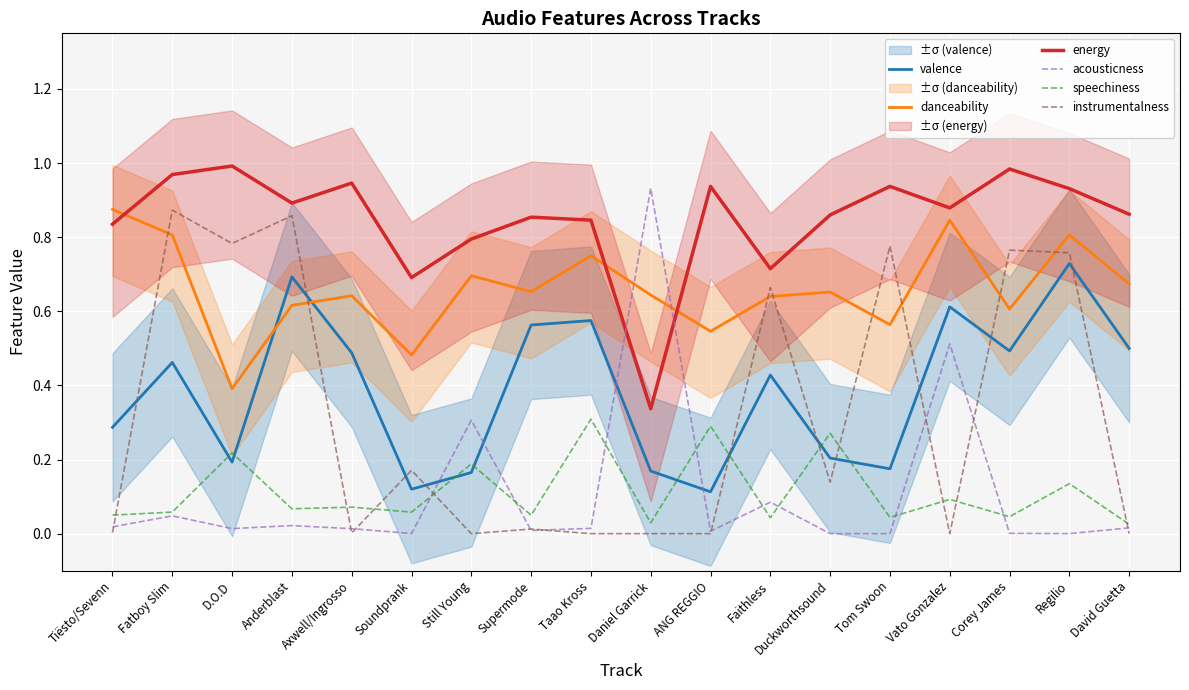

Reading left to right, extract all data points from this chart.

valence: 0.3	0.5	0.2	0.7	0.5	0.1	0.2	0.6	0.6	0.2	0.1	0.4	0.2	0.2	0.6	0.5	0.7	0.5
danceability: 0.9	0.8	0.4	0.6	0.6	0.5	0.7	0.7	0.8	0.6	0.5	0.6	0.7	0.6	0.8	0.6	0.8	0.7
energy: 0.8	1.0	1.0	0.9	0.9	0.7	0.8	0.9	0.8	0.3	0.9	0.7	0.9	0.9	0.9	1.0	0.9	0.9
acousticness: 0.0	0.0	0.0	0.0	0.0	0.0	0.3	0.0	0.0	0.9	0.0	0.1	0.0	0.0	0.5	0.0	0.0	0.0
speechiness: 0.0	0.1	0.2	0.1	0.1	0.1	0.2	0.0	0.3	0.0	0.3	0.0	0.3	0.0	0.1	0.0	0.1	0.0
instrumentalness: 0.0	0.9	0.8	0.9	0.0	0.2	0.0	0.0	0.0	0.0	0.0	0.7	0.1	0.8	0.0	0.8	0.8	0.0